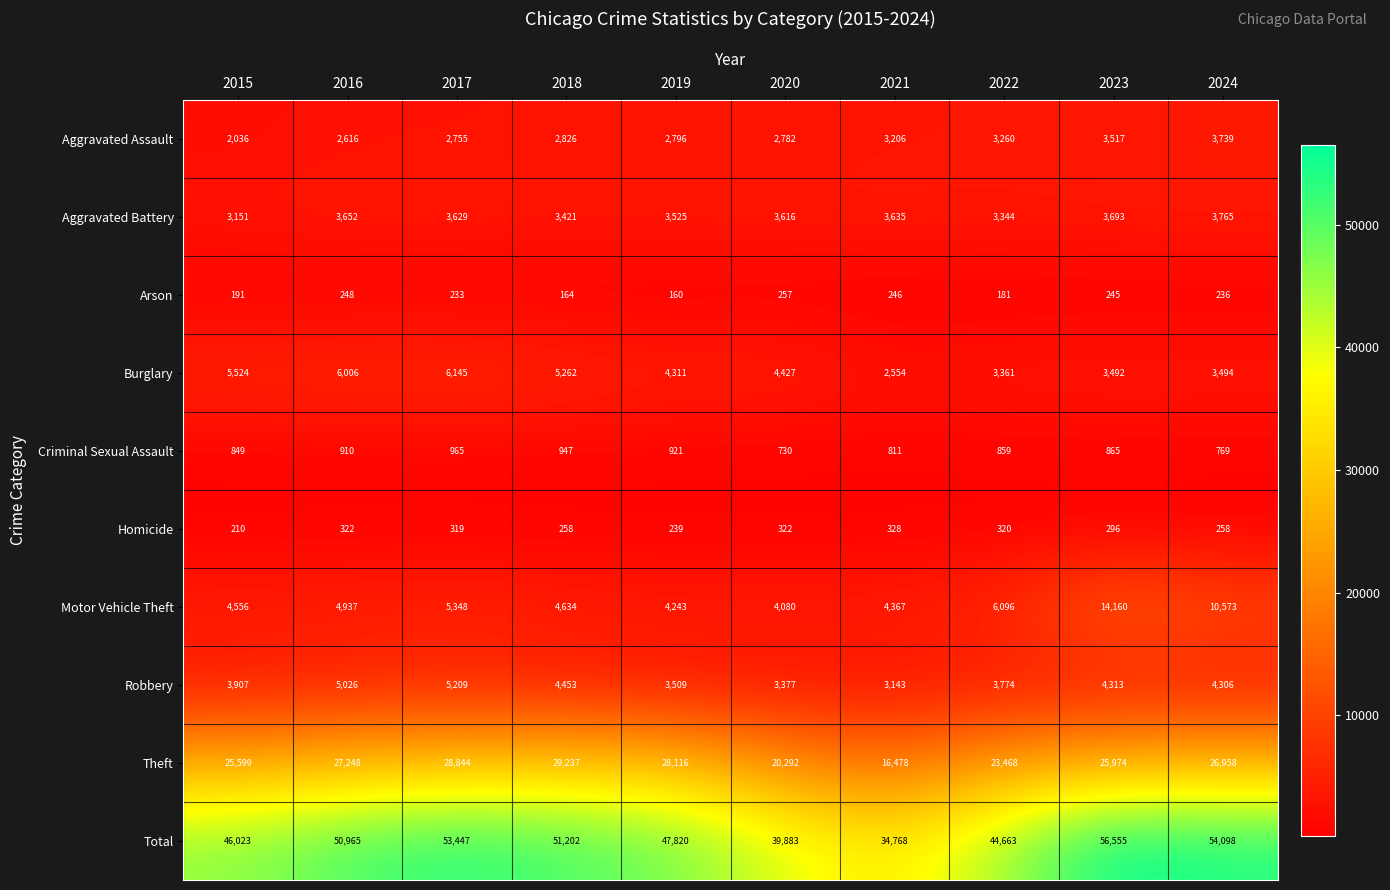

Where does the Arson series first go above 236?

2016